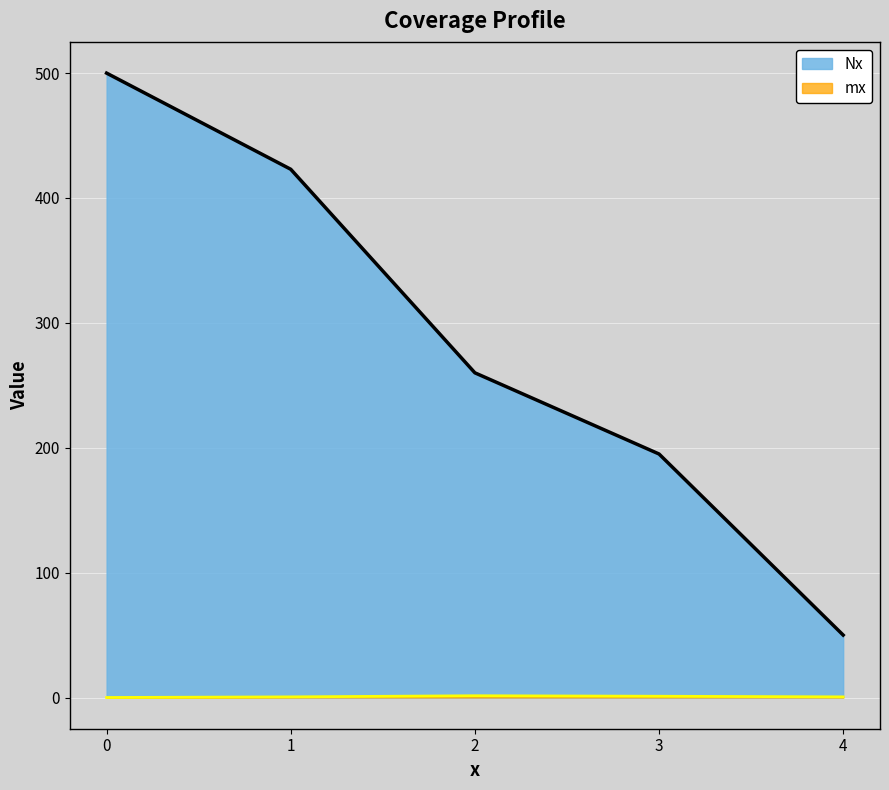

At which label does mx reach its peak?

2